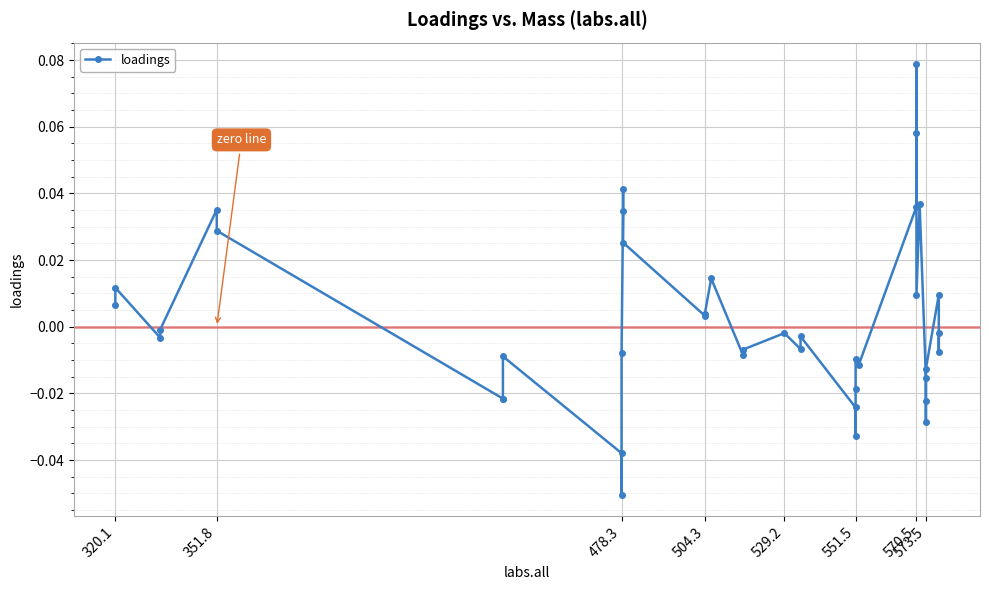

True or false: the data has more than 1 interior local peaks.

True